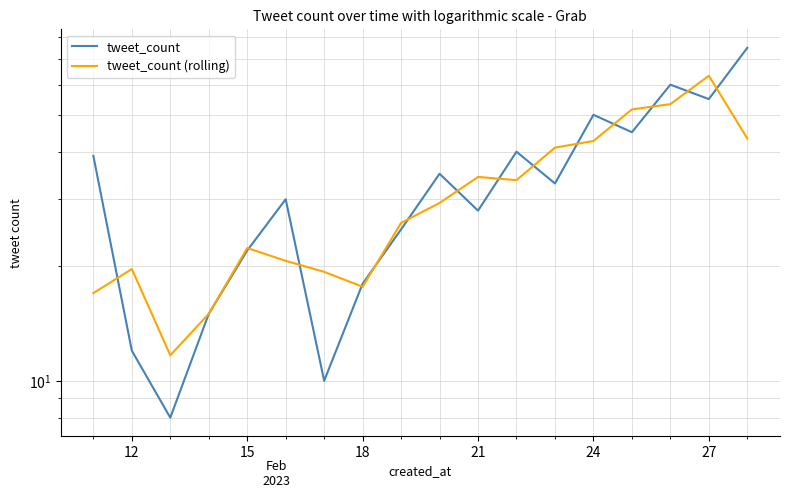

How many categories are shown in the chart?

18